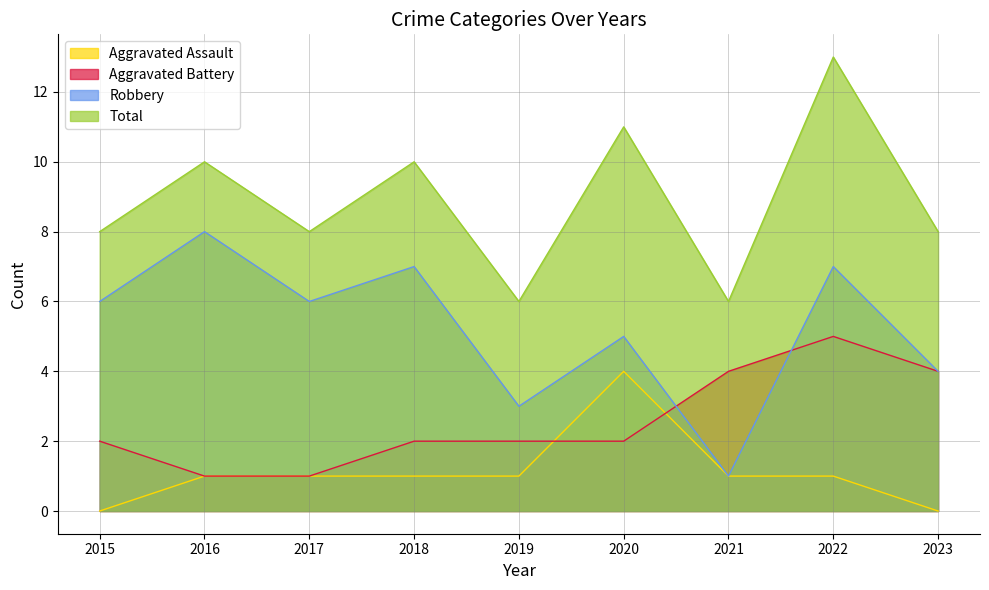

True or false: Total has more than 0 interior local peaks.

True